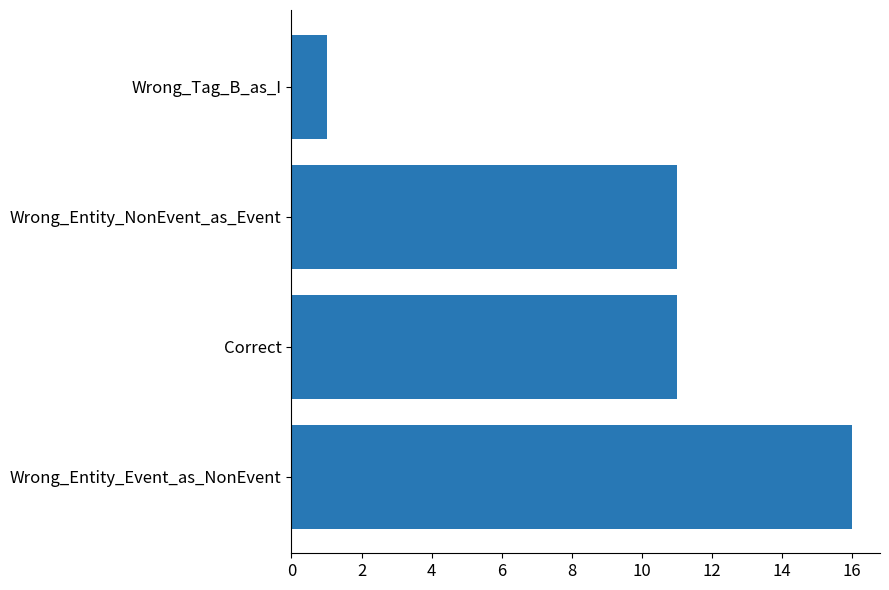

What is the maximum value shown in the chart?

16